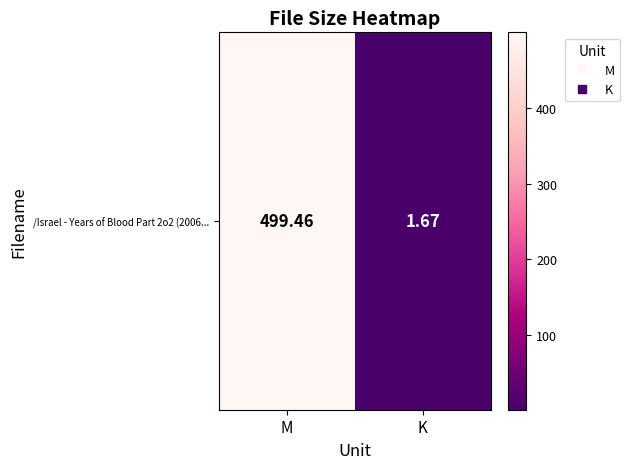

How many values are below 499?

1